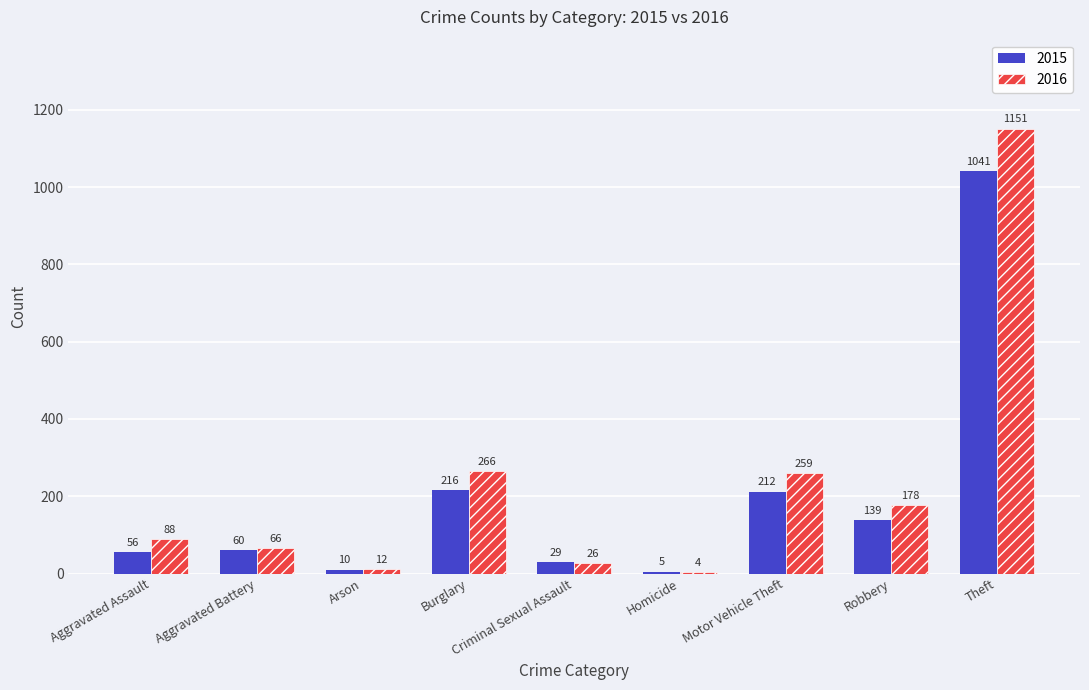

Reading right to left, what are all the values shown in this chart?

2015: Theft=1041	Robbery=139	Motor Vehicle Theft=212	Homicide=5	Criminal Sexual Assault=29	Burglary=216	Arson=10	Aggravated Battery=60	Aggravated Assault=56
2016: Theft=1151	Robbery=178	Motor Vehicle Theft=259	Homicide=4	Criminal Sexual Assault=26	Burglary=266	Arson=12	Aggravated Battery=66	Aggravated Assault=88